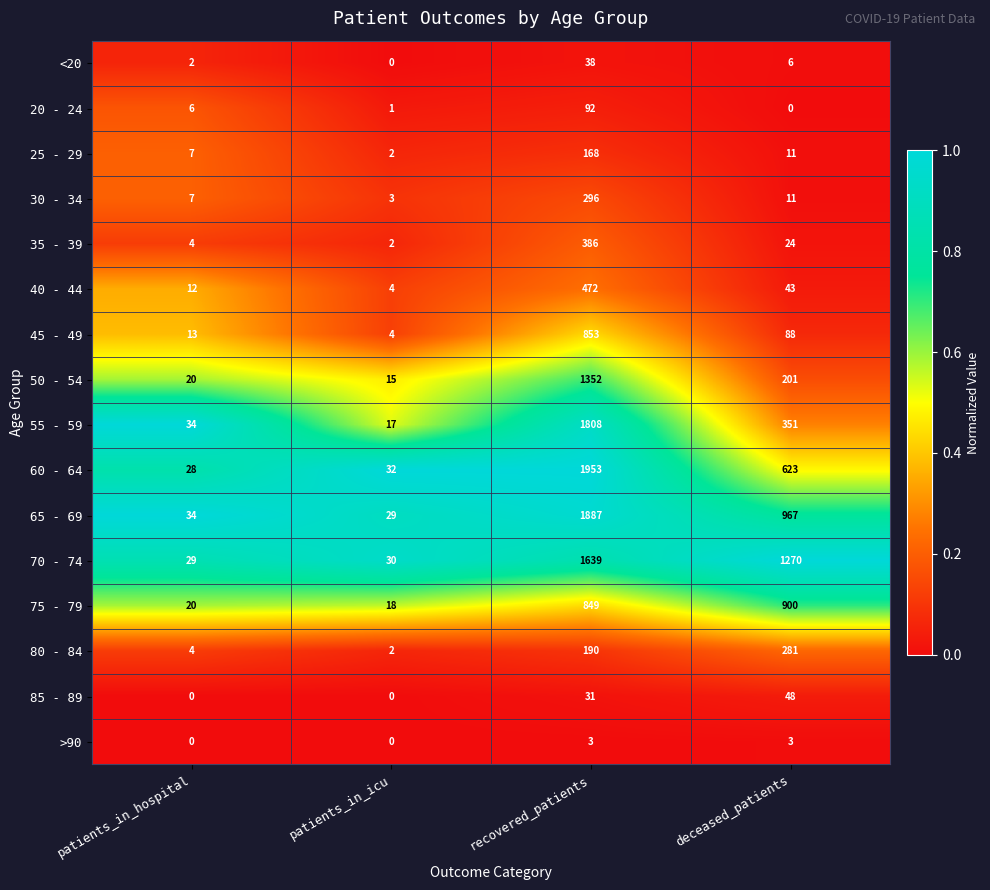

At which label does 30 - 34 first exceed 11?

recovered_patients